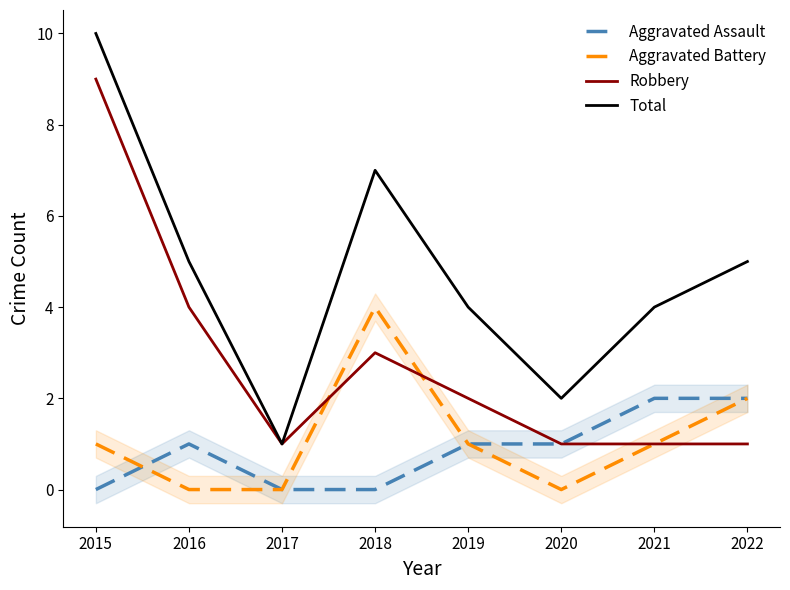

True or false: Aggravated Assault and Robbery intersect in this chart.

False